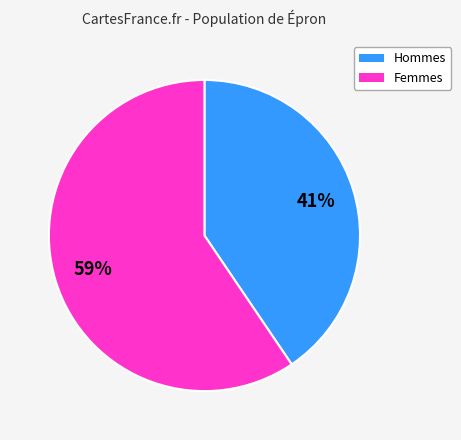

Does any single category account for the majority?

Yes